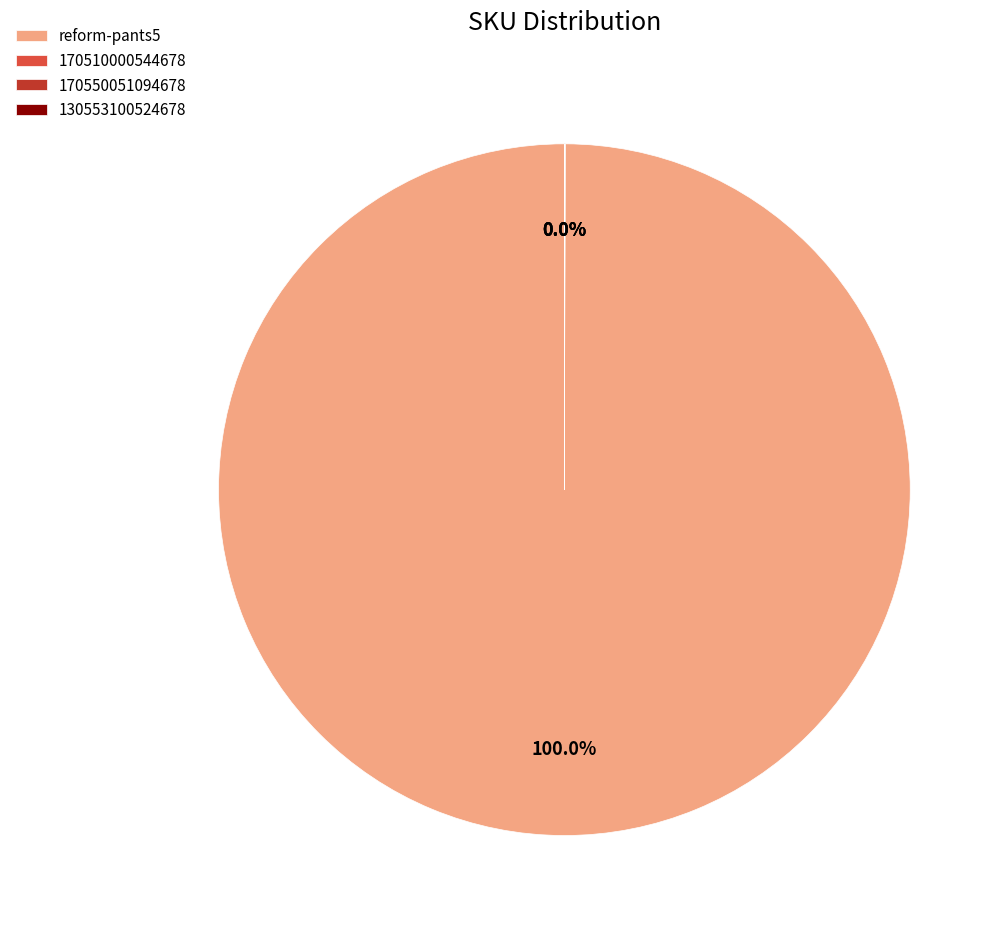

Which category has the biggest portion of the pie?

reform-pants5